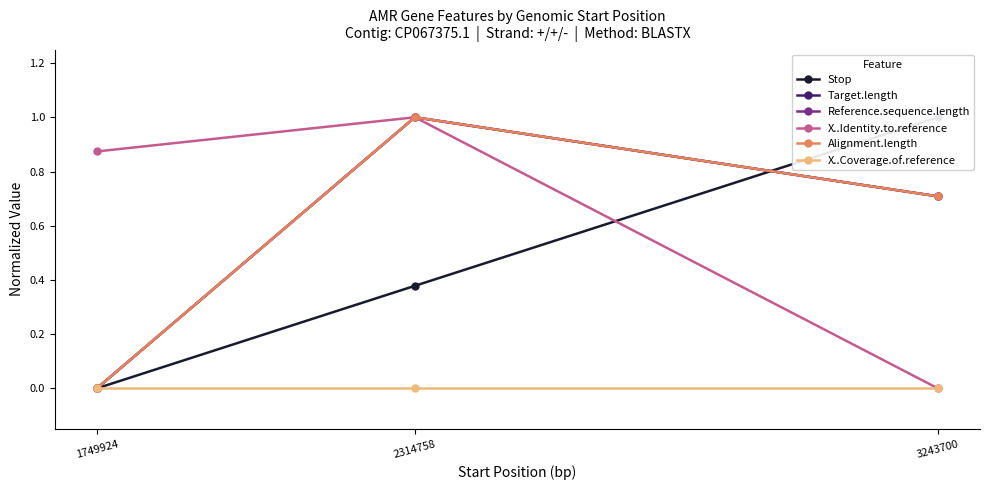

Between 1749924 and 3243700, which series saw the biggest shift?

Stop